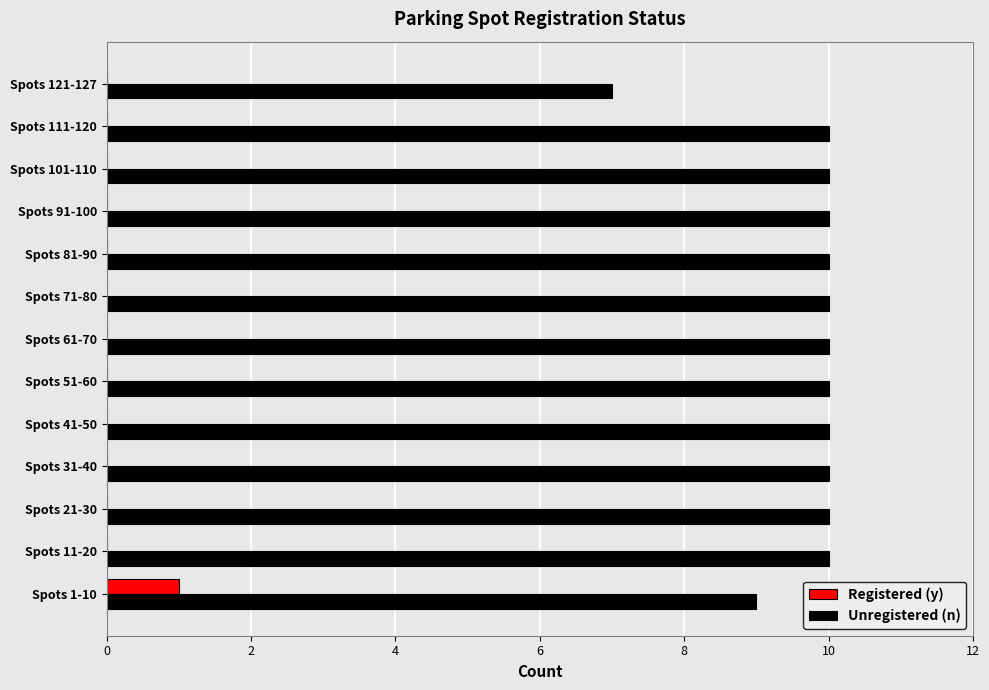

The value of Unregistered (n) at Spots 81-90 is 10. True or false?

True